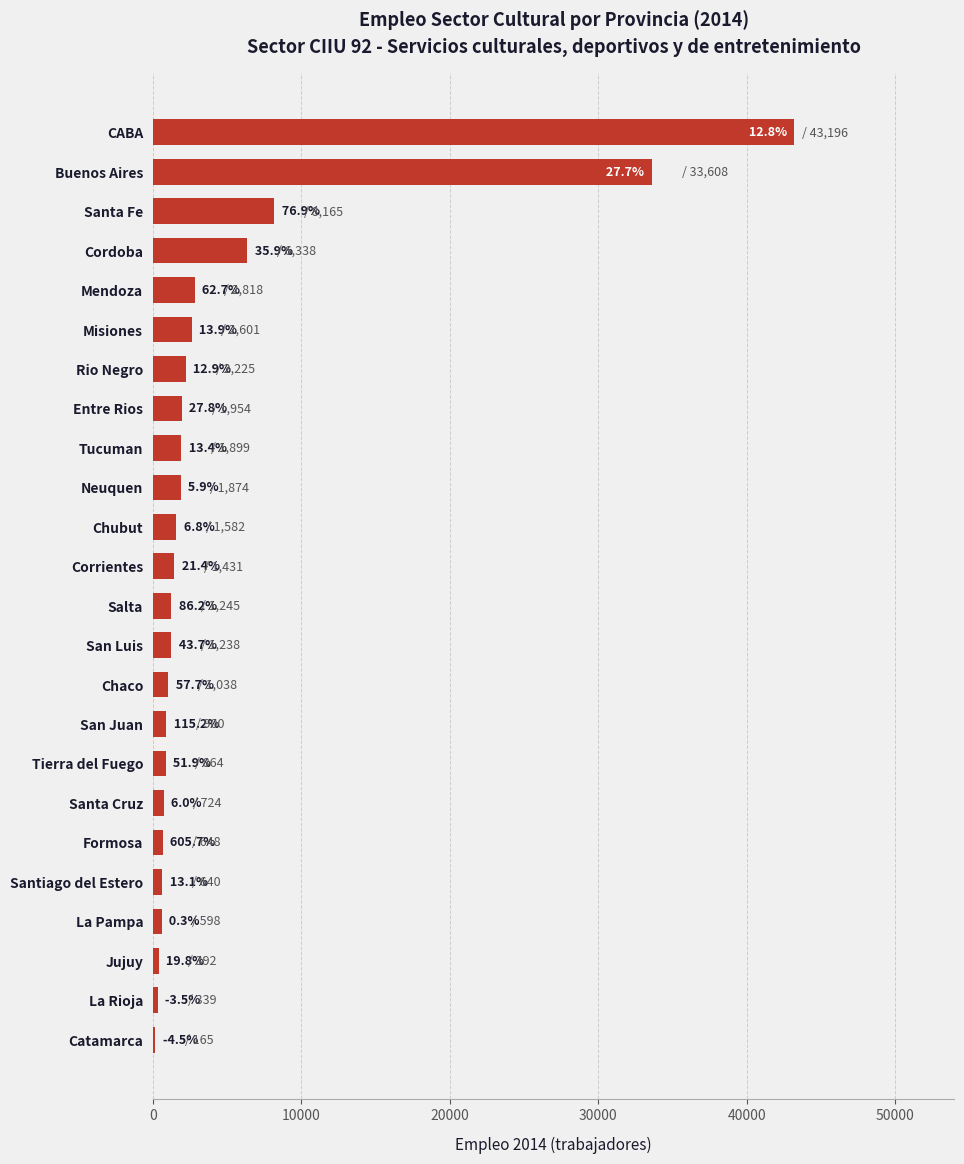

Are the bars horizontal?

Yes